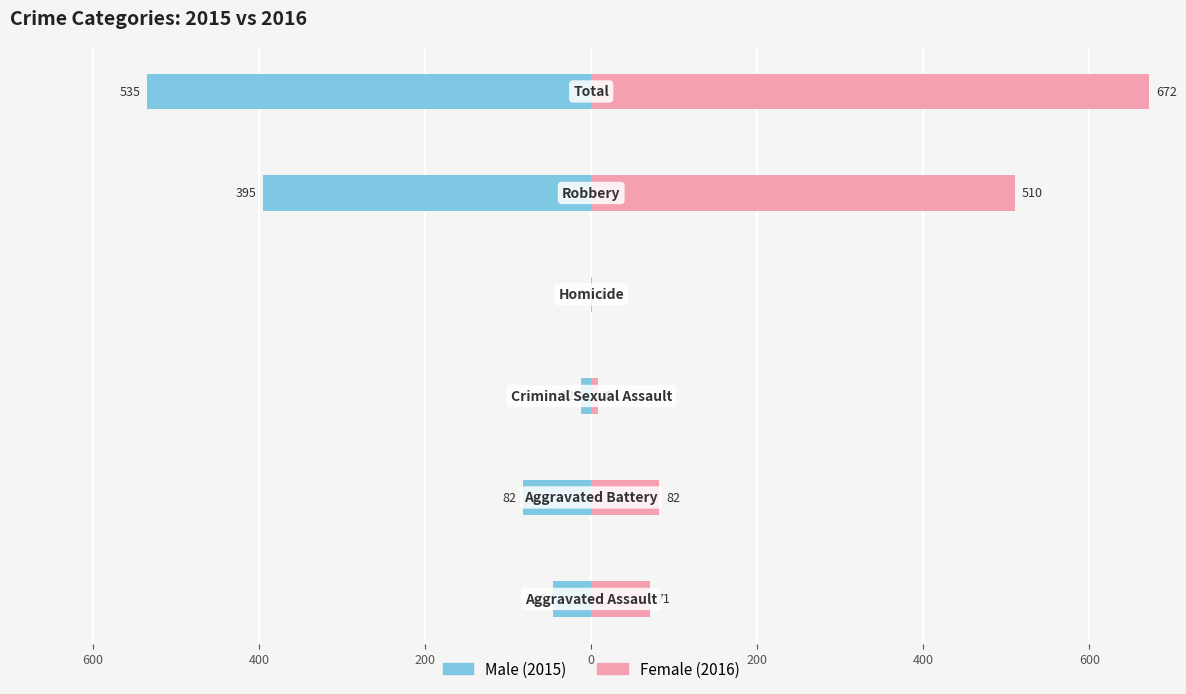

Reading left to right, what are all the values shown in this chart?

Male: 800=-46	600=-82	400=-12	200=0	0=-395	200=-535
Female: 800=71	600=82	400=8	200=1	0=510	200=672